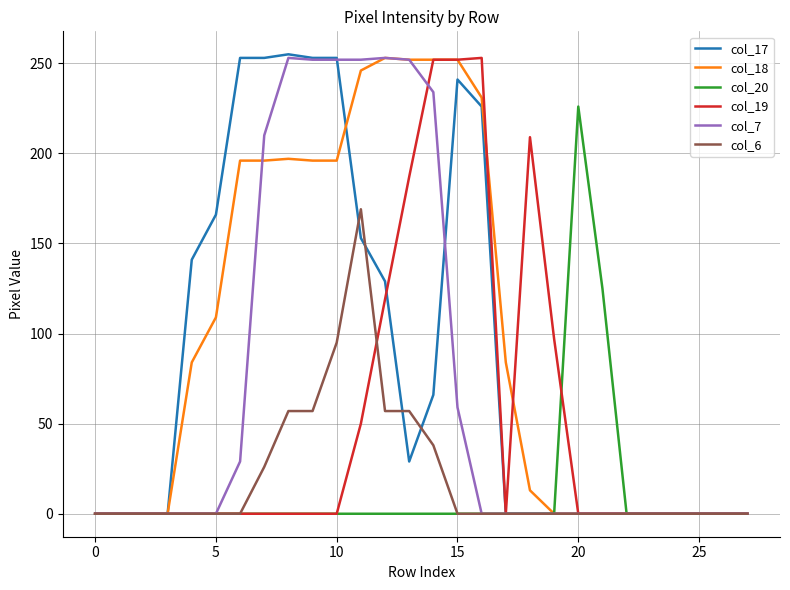

What are all the series names shown in the legend?

col_17, col_18, col_20, col_19, col_7, col_6